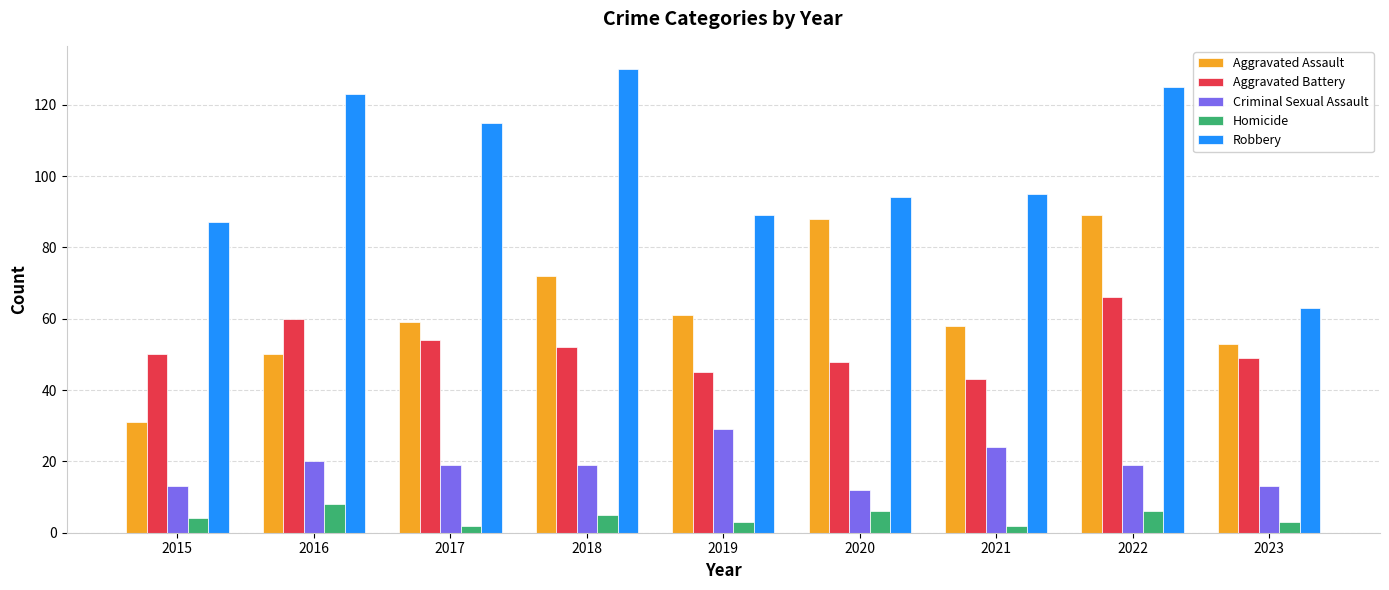

Rank the series at 2020 from highest to lowest value.

Robbery, Aggravated Assault, Aggravated Battery, Criminal Sexual Assault, Homicide